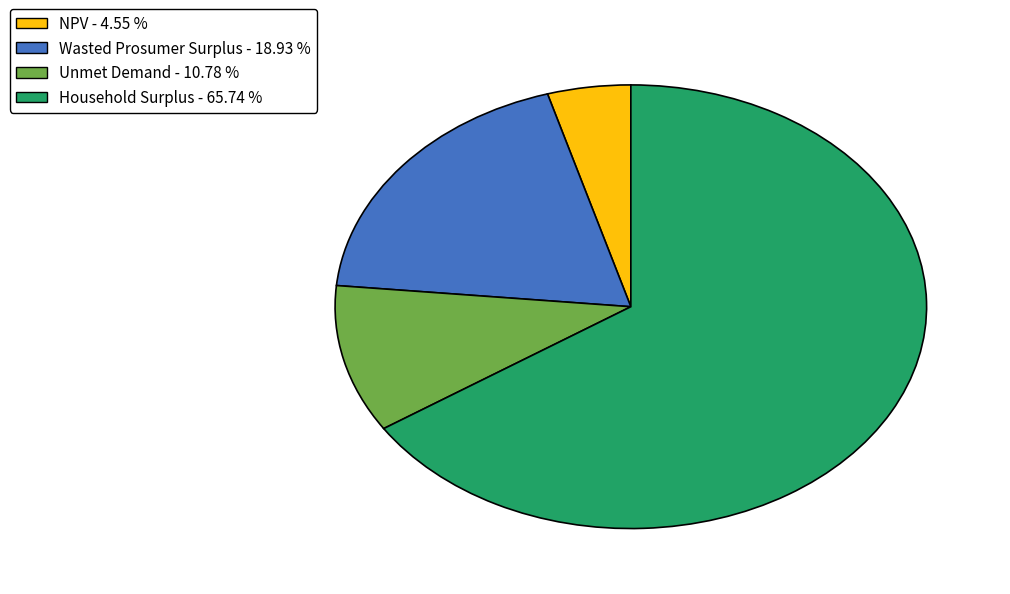

Does any single category account for the majority?

Yes